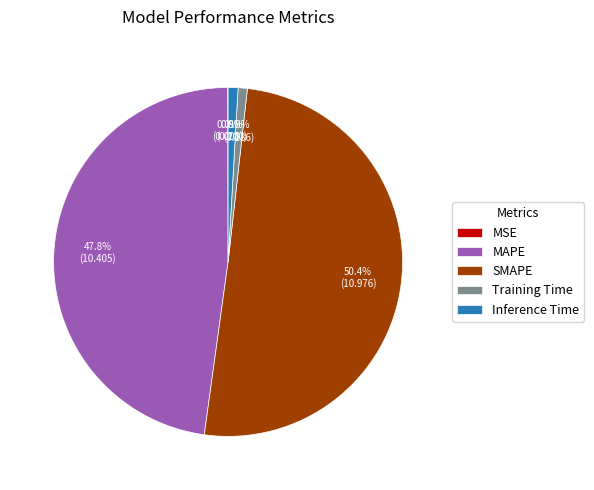

What is the largest slice in the pie chart?

SMAPE